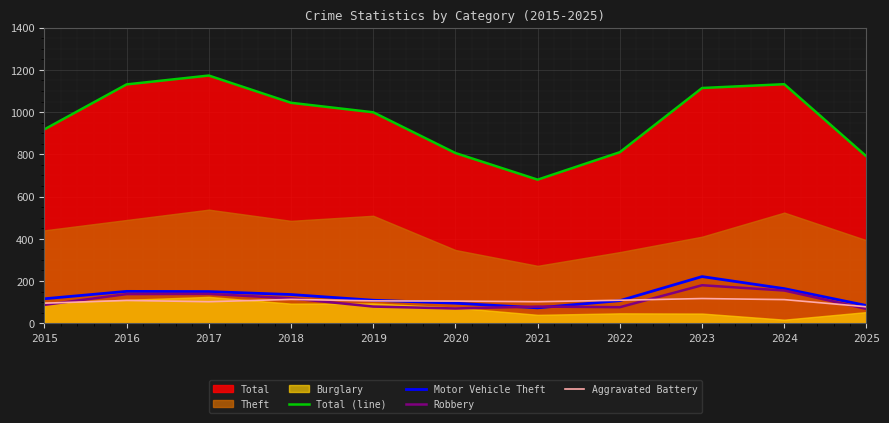

How many interior local peaks does the Robbery series have?

3